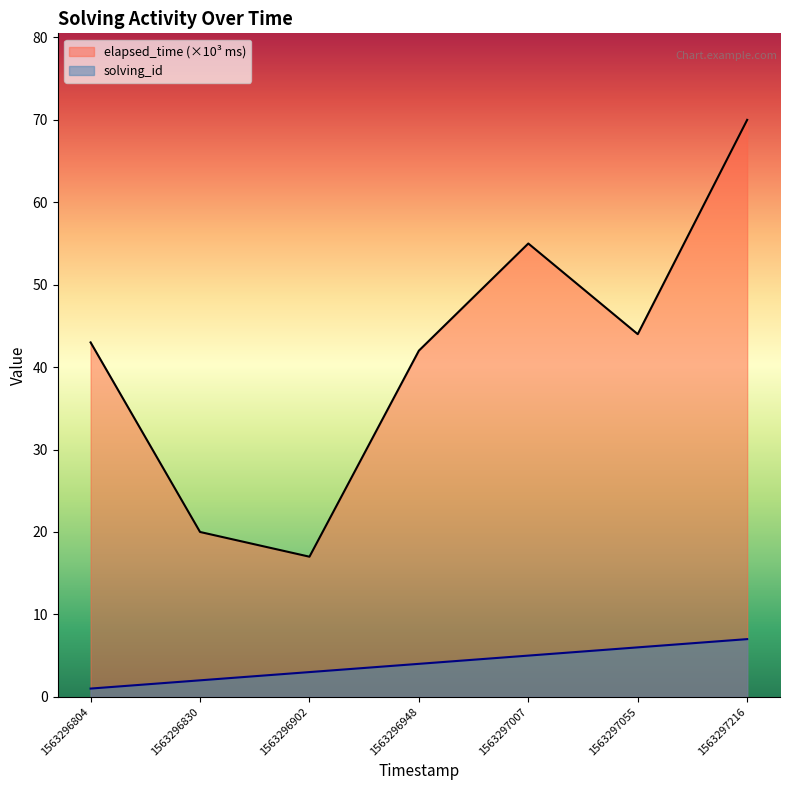

True or false: elapsed_time and solving_id intersect in this chart.

False